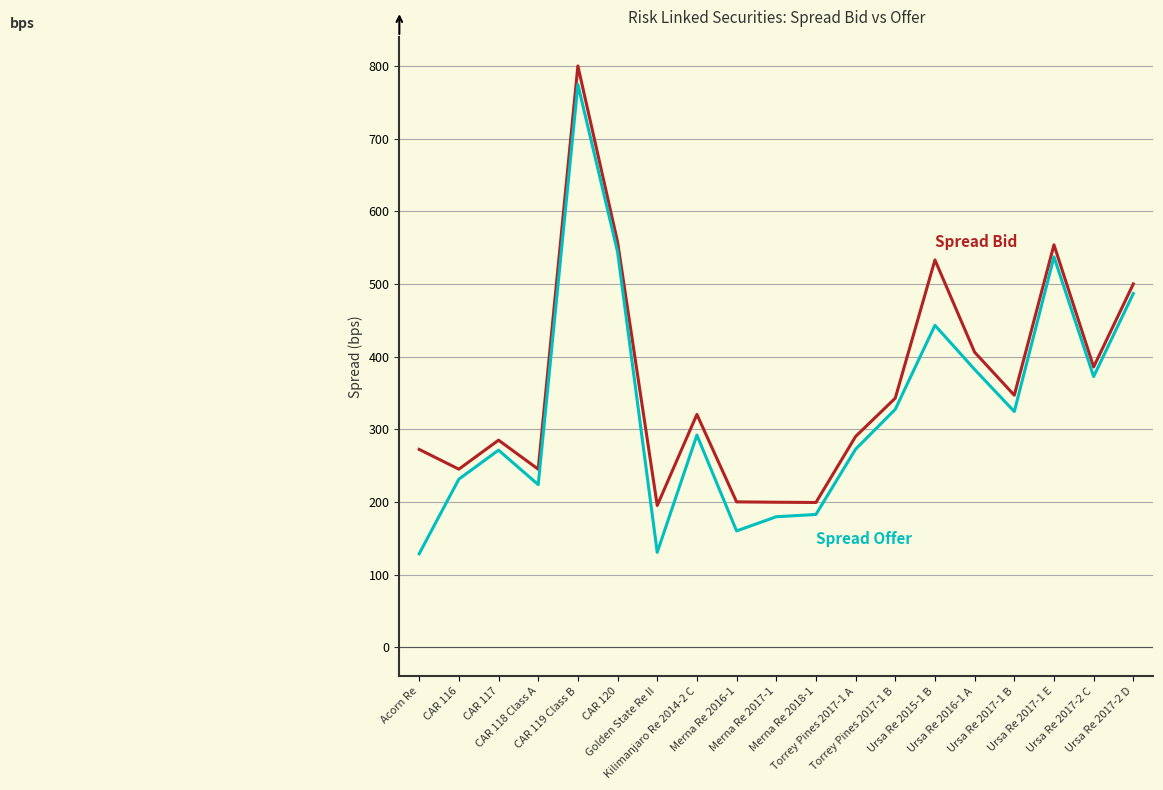

What is the smallest value displayed?

128.6